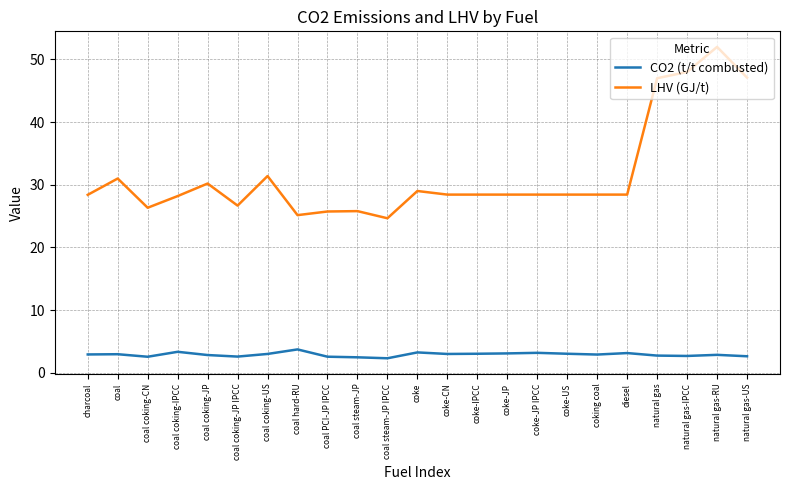

What is the average value of the CO2 (t/t combusted) series?

2.9